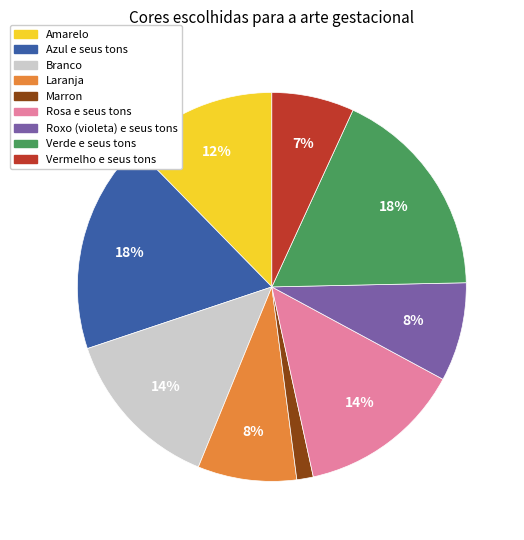

What percentage is the Roxo (violeta) e seus tons slice, to the nearest percent?

8%